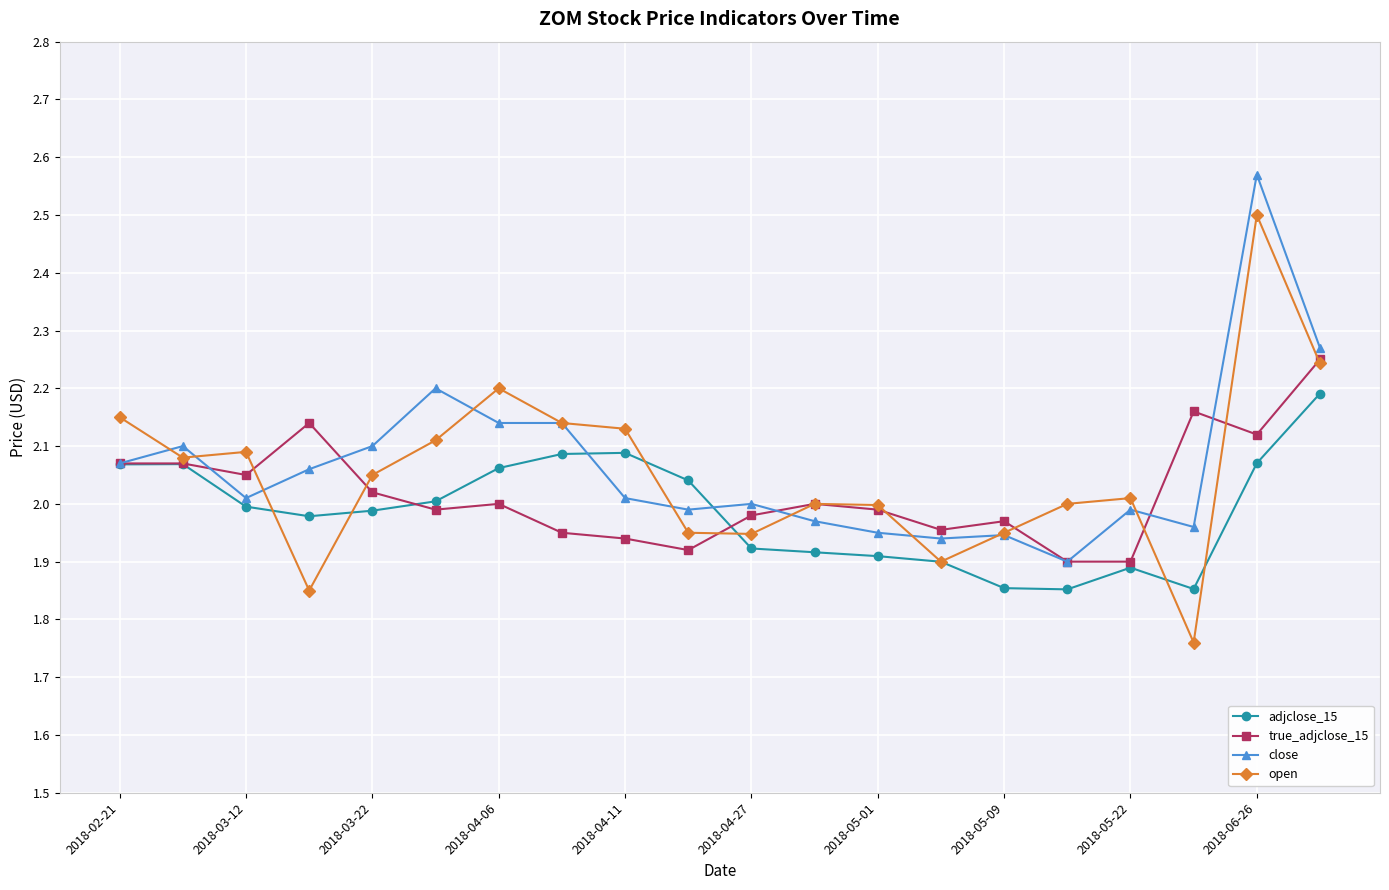

How many distinct data groups are displayed?

4